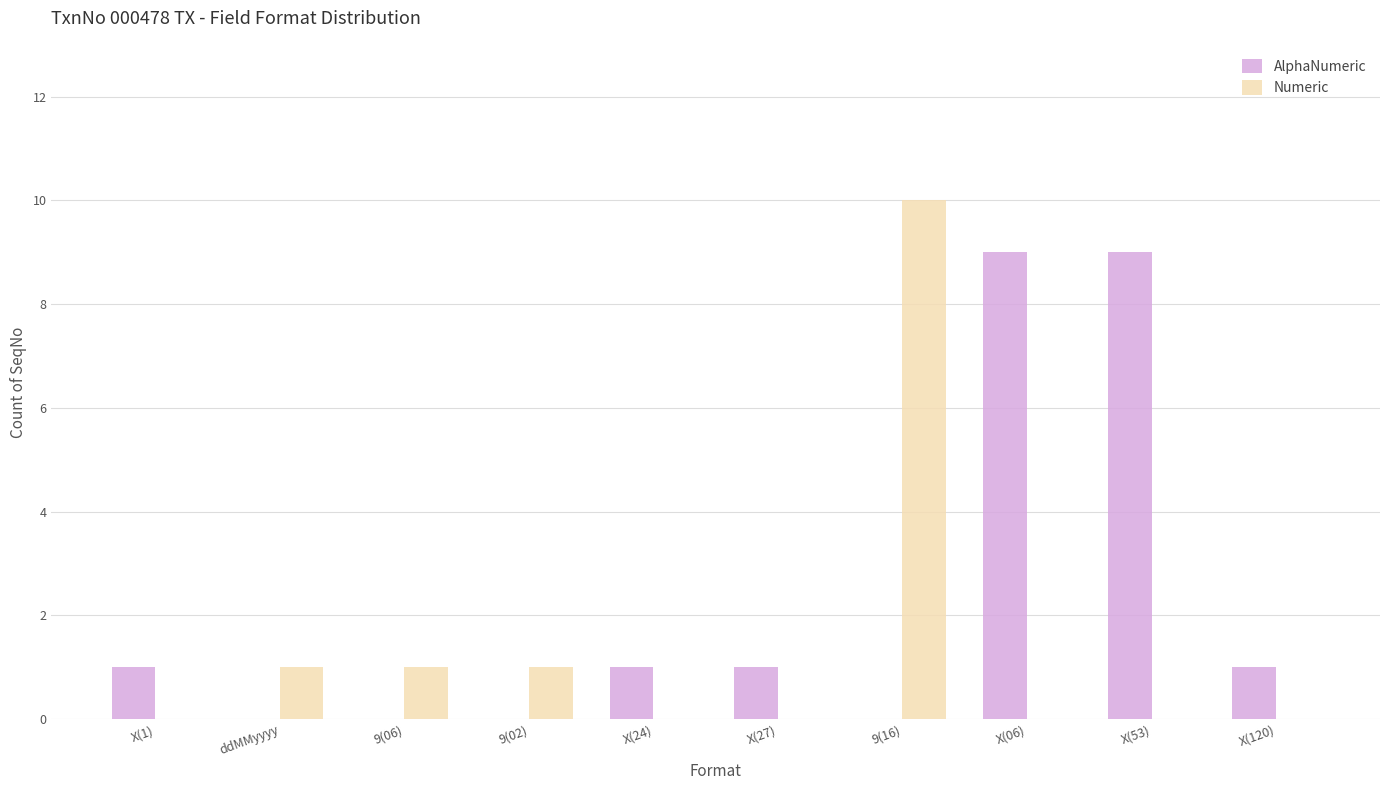

Is the value of Numeric at X(53) greater than the value of AlphaNumeric at X(120)?

No